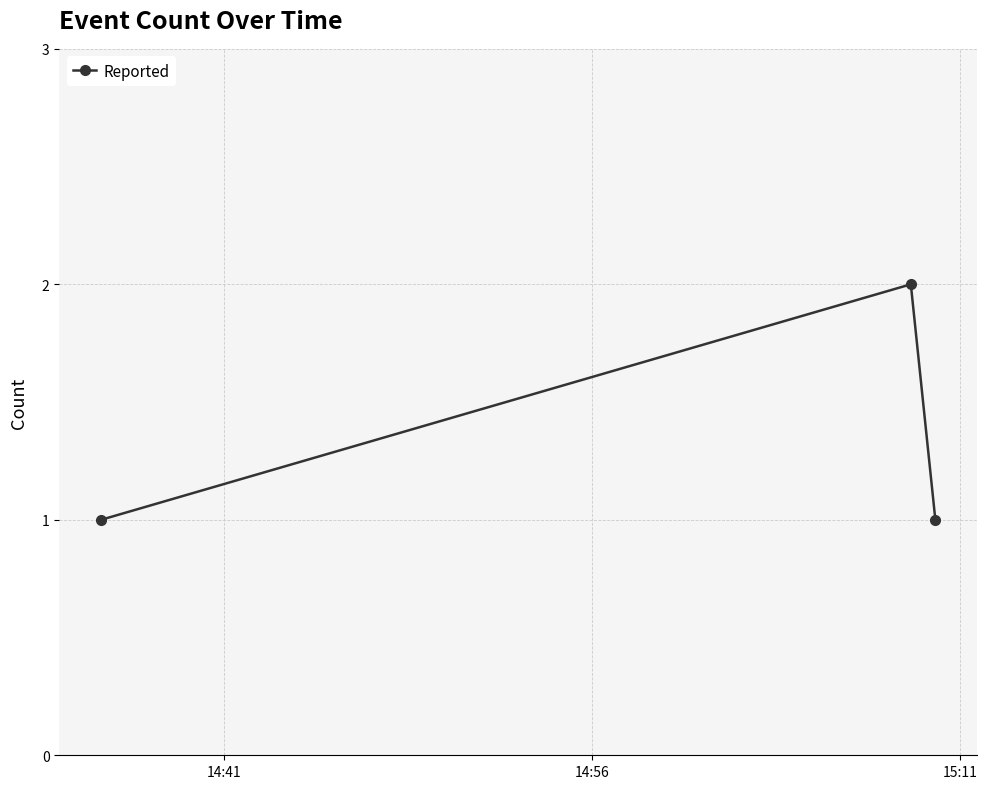

What is the sum of all values?

4